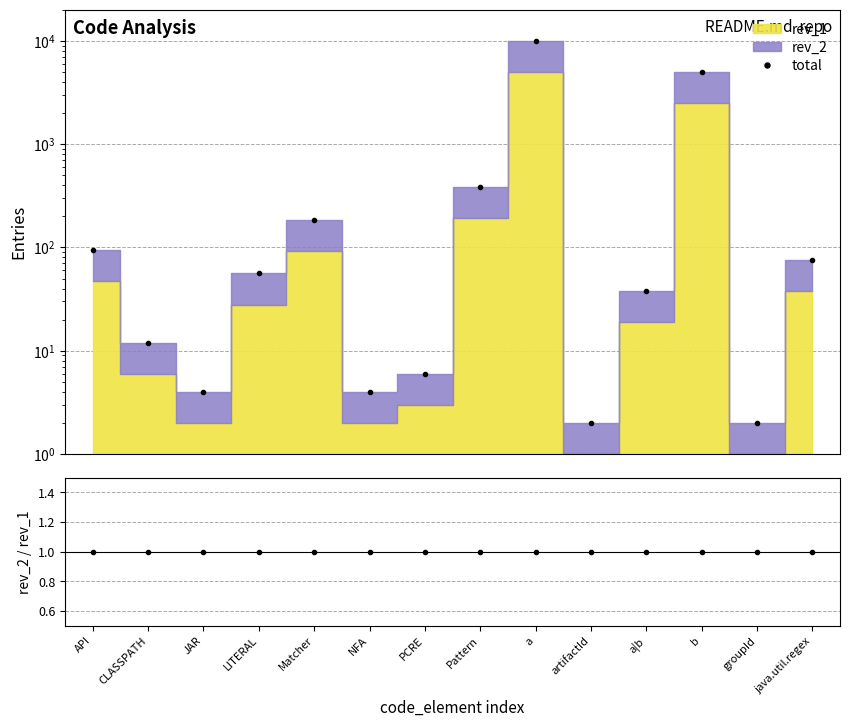

The chart shows a value of 7 at JAR. True or false?

False